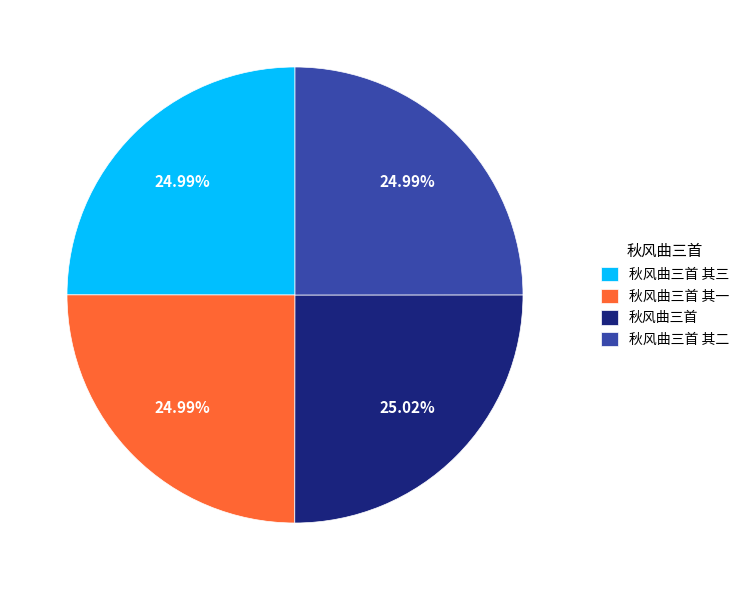

To the nearest percent, what percentage of the pie is 秋风曲三首?

25%